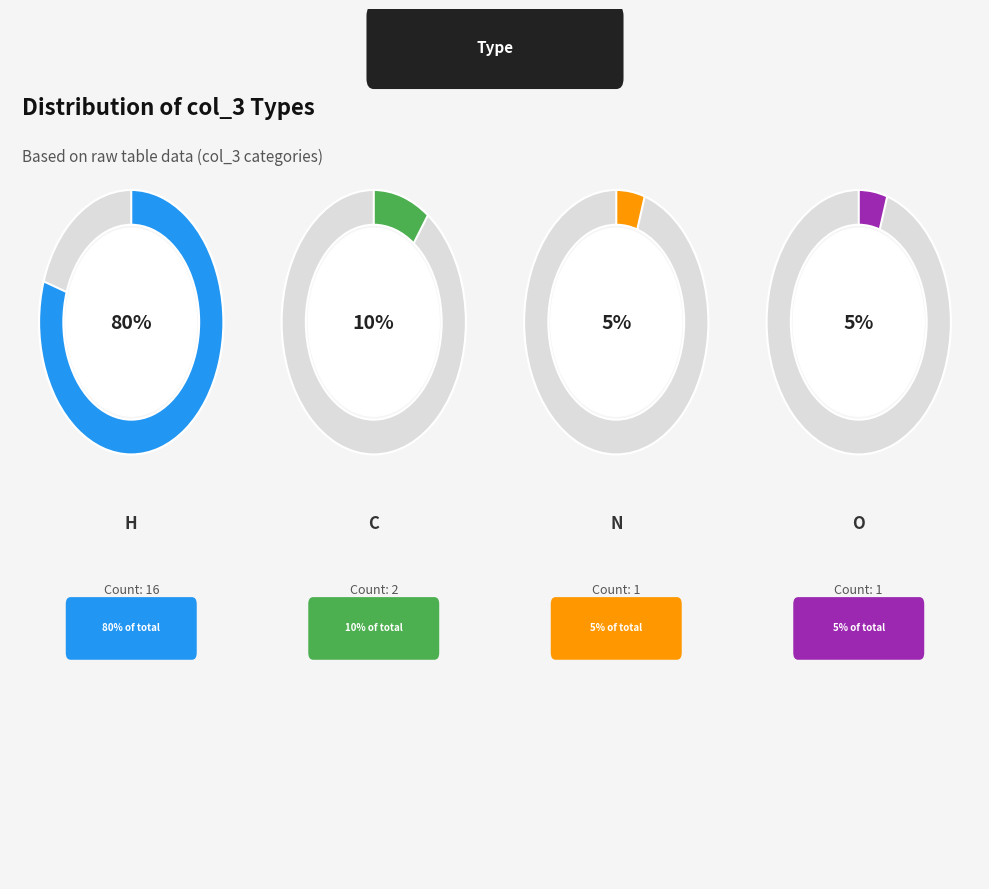

How many slices are in this pie chart?

4